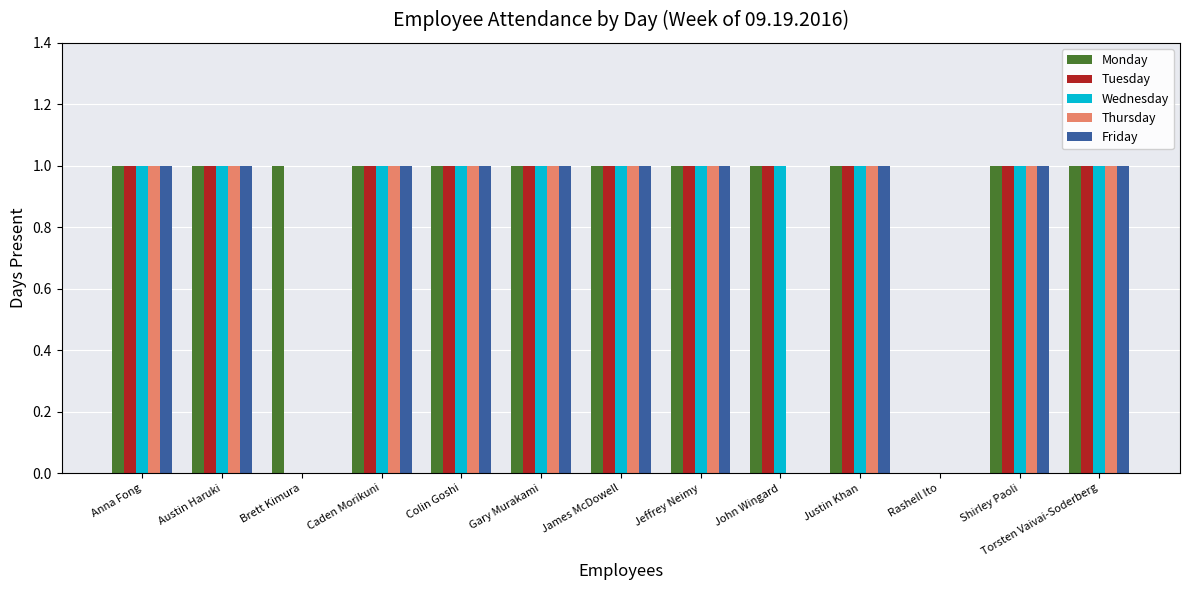

What is the sum of all Monday values?

12